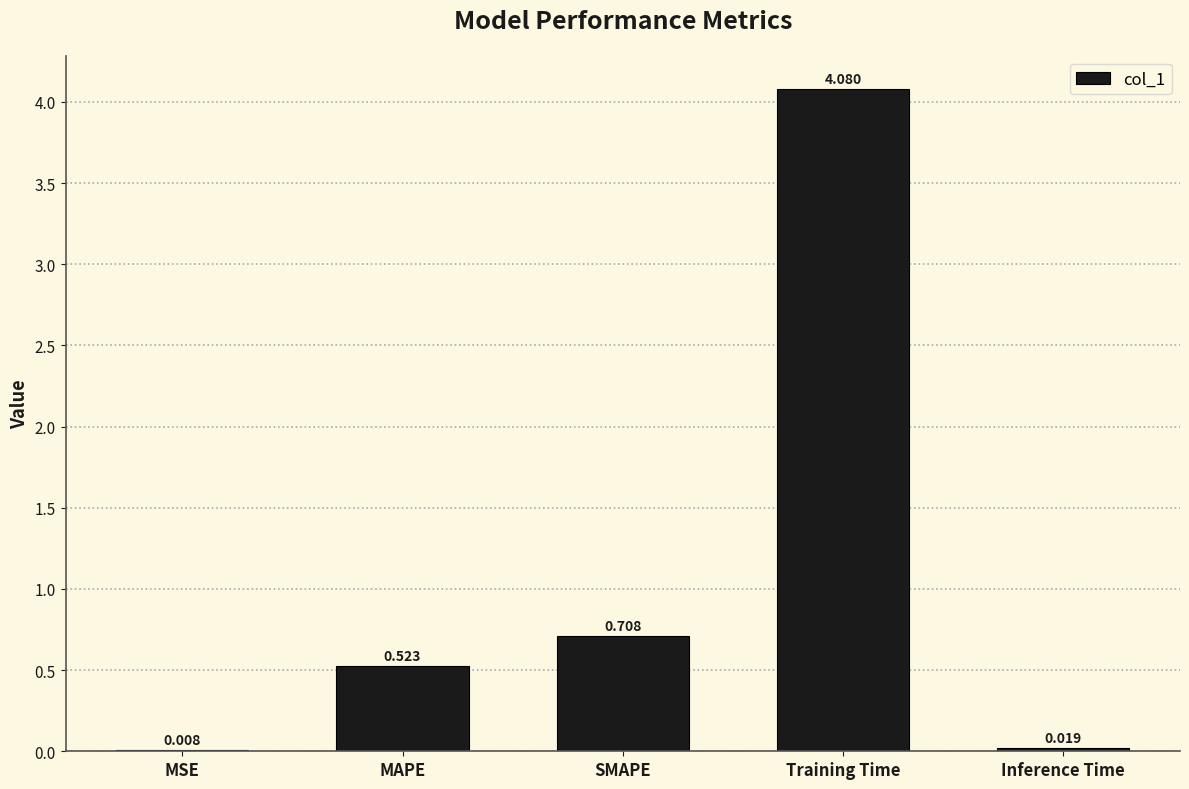

True or false: the data shows 4.1 at Training Time.

True